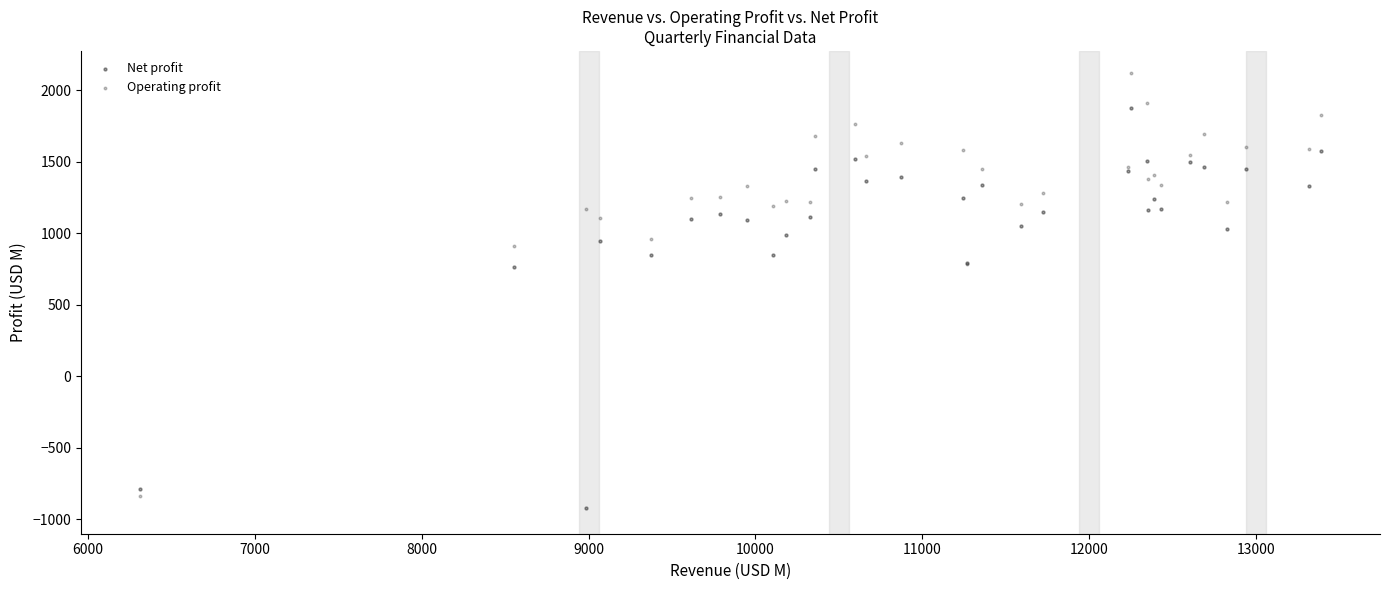

Which series has the largest Y range (max minus min)?

Operating profit